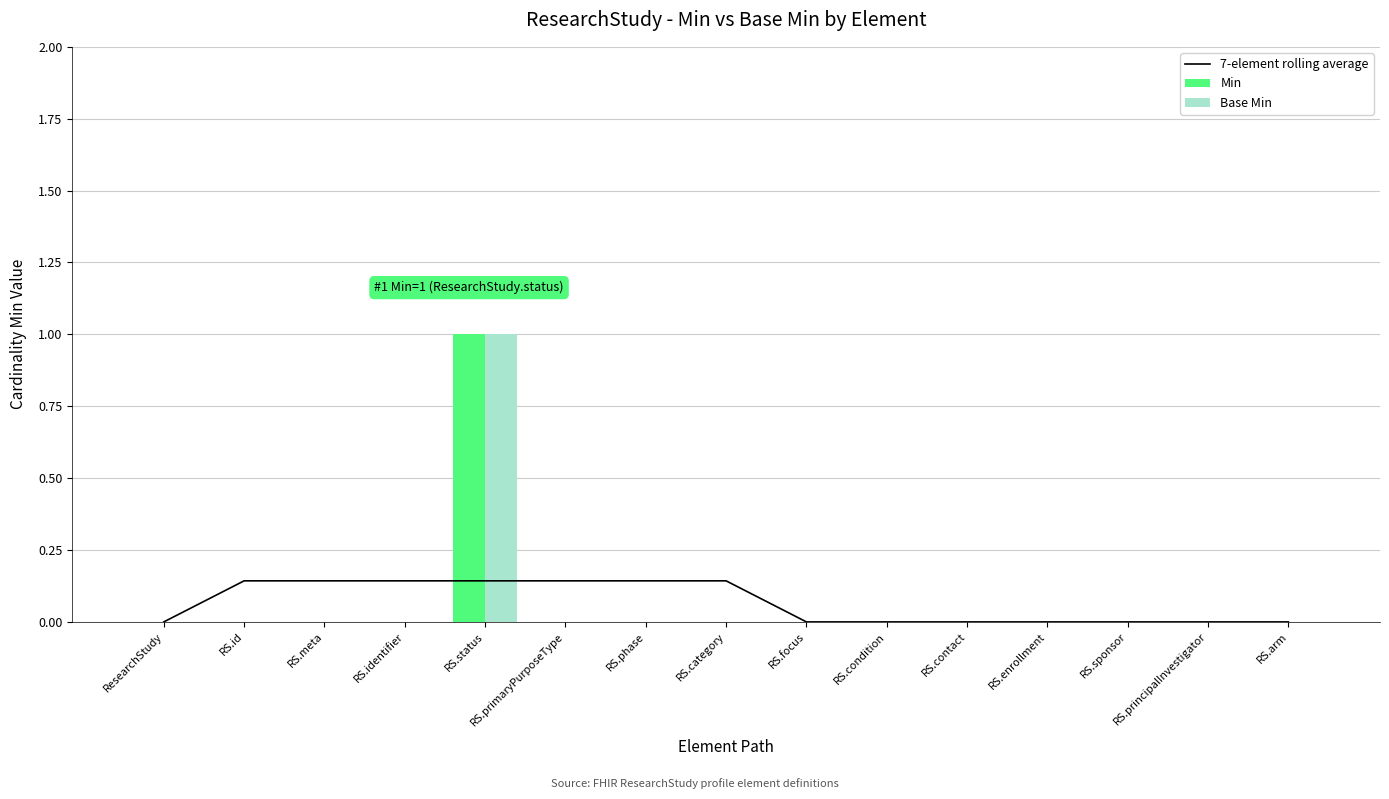

How many series are shown in this chart?

3